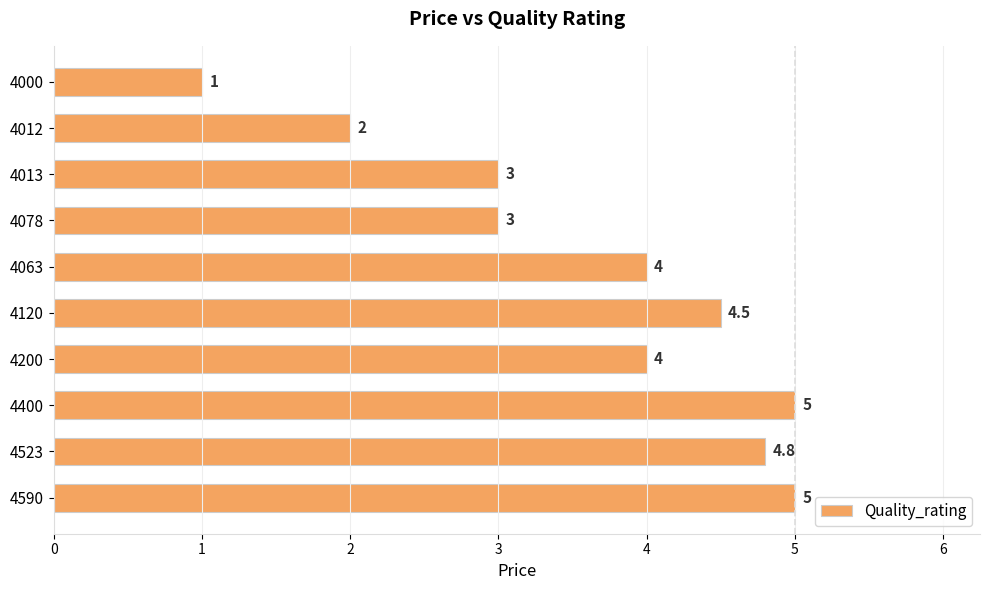

Are the bars grouped side by side (vs. stacked)?

No